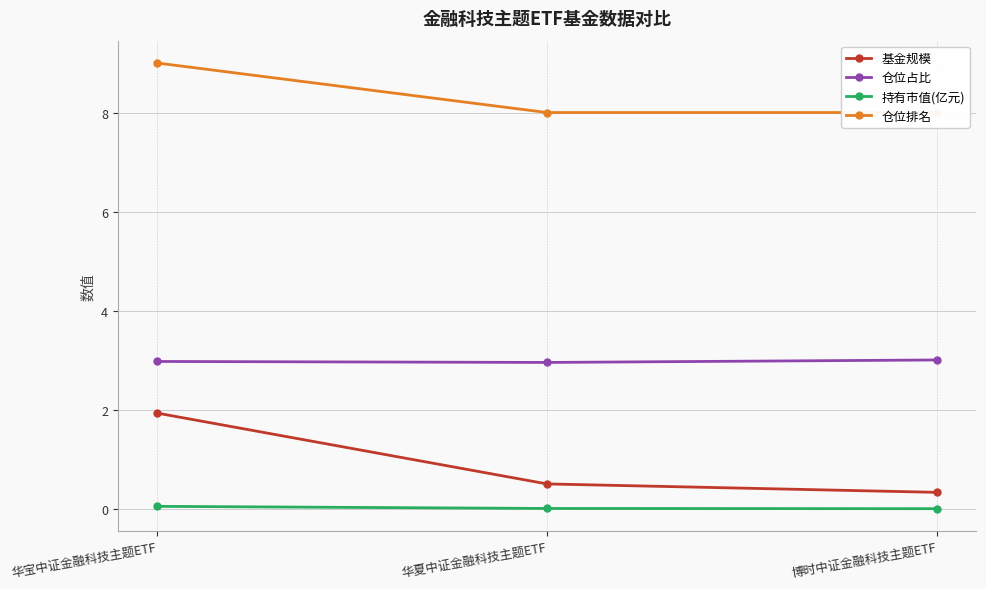

True or false: 基金规模 has a value of 0.8 at 华夏中证金融科技主题ETF.

False